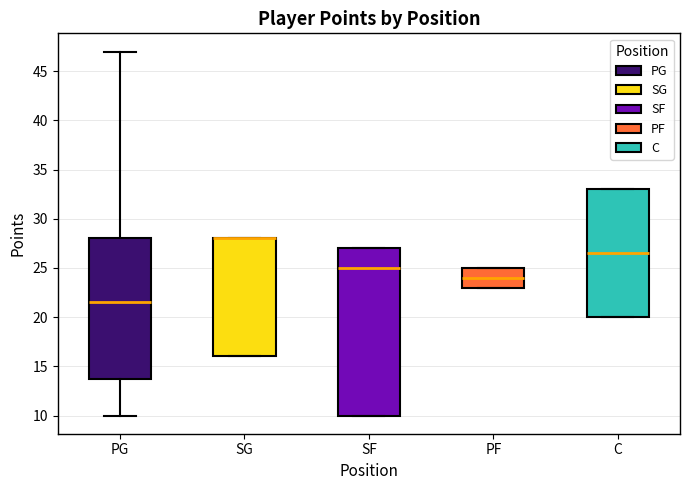

Where does the median line of the box for C sit on the y-axis? The values are not printed on the chart, so give them approximately, as read against the axis.

26.5